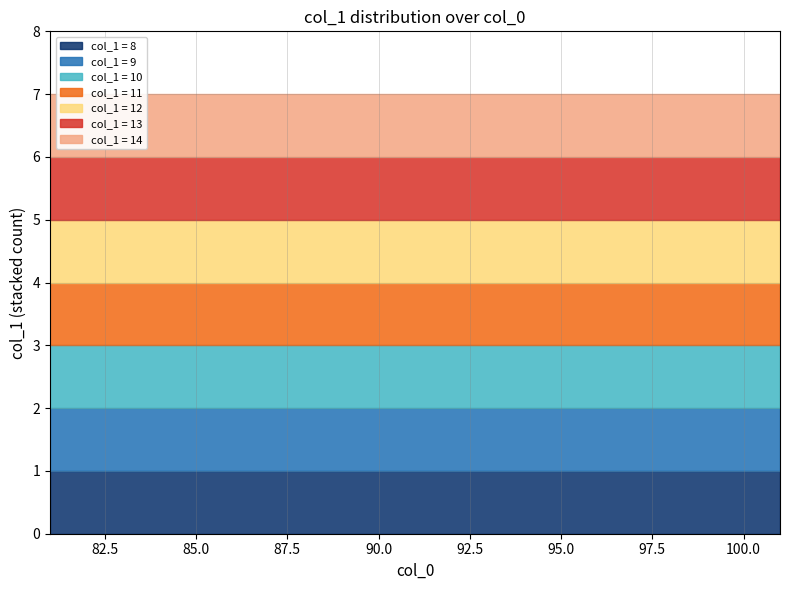

True or false: col_1_mean and base cross at least once.

False